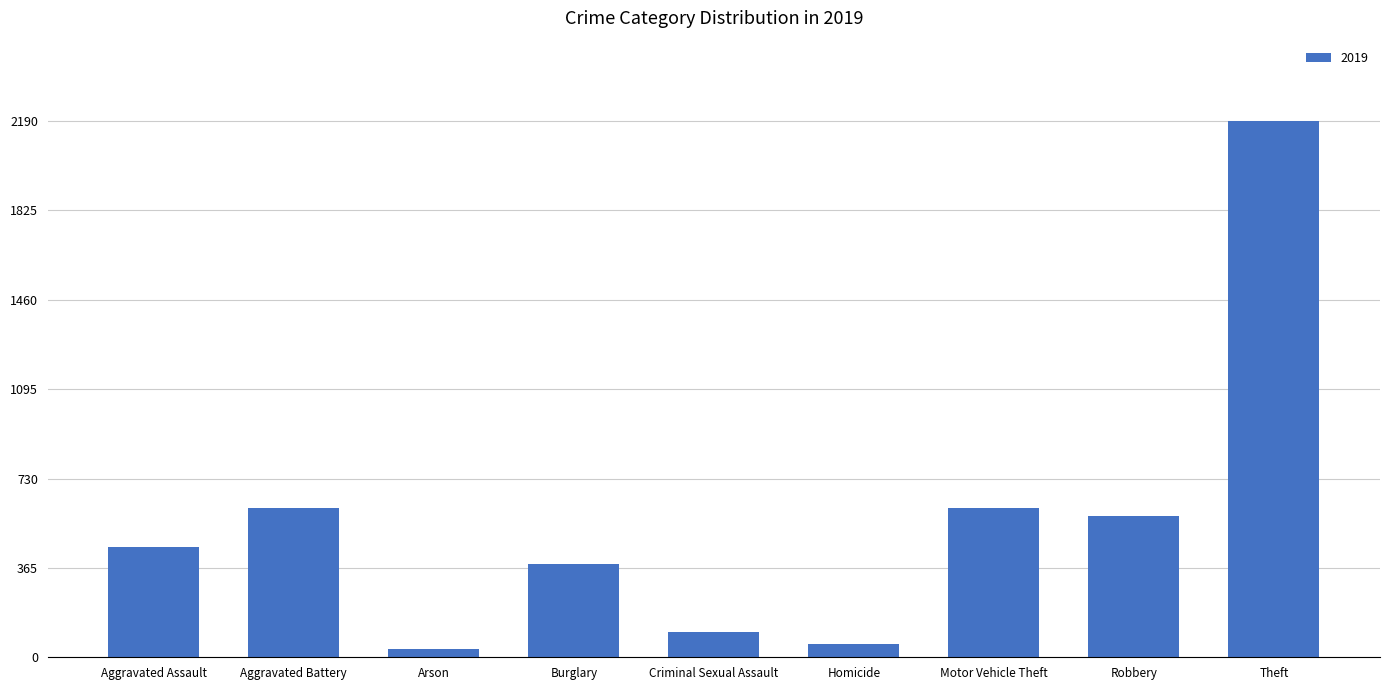

How many data points are less than 452?

4